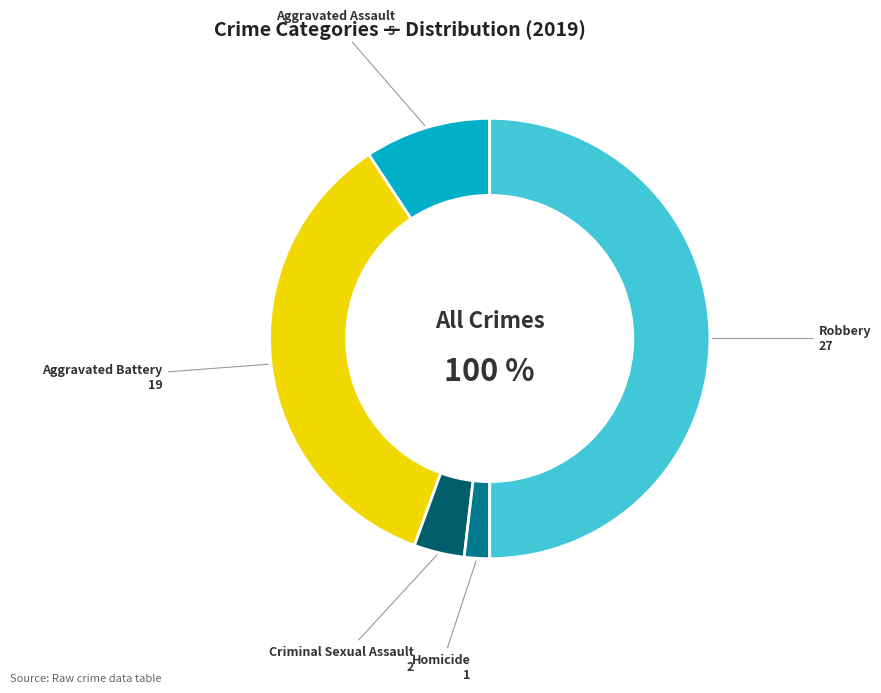

Rank the categories by value from lowest to highest.

Homicide, Criminal Sexual Assault, Aggravated Assault, Aggravated Battery, Robbery